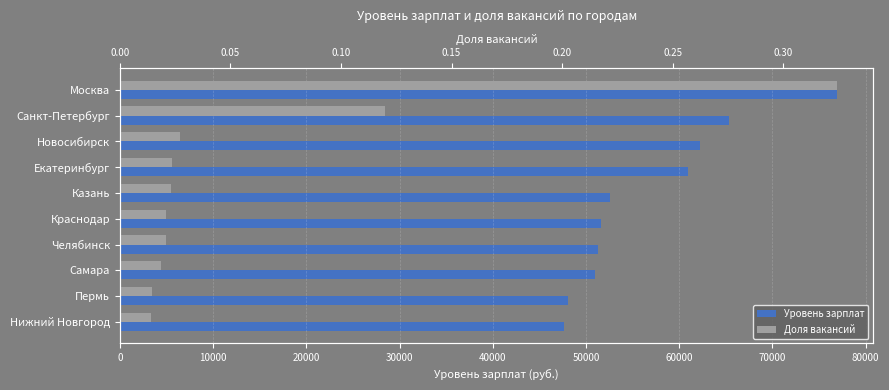

List the series in order of their overall mean, lowest first.

Доля вакансий, Уровень зарплат